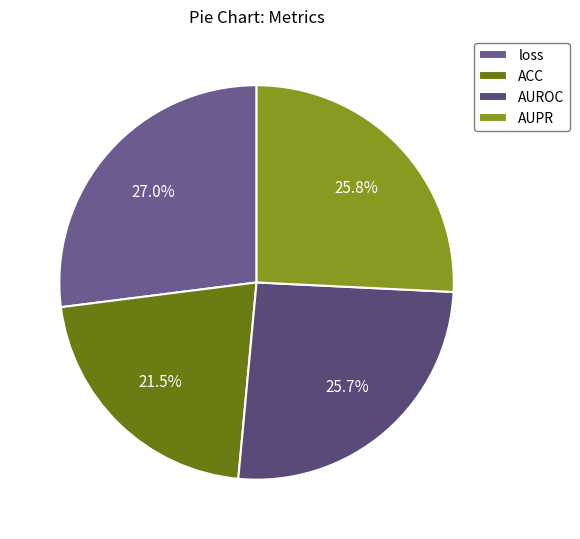

Combined, what portion of the pie is AUROC and AUPR?

51.5%